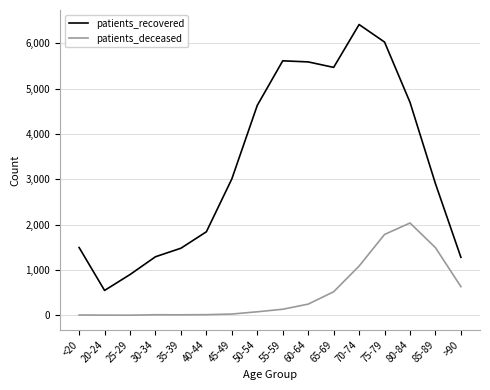

Which category has the lowest value in the patients_recovered series?

20-24